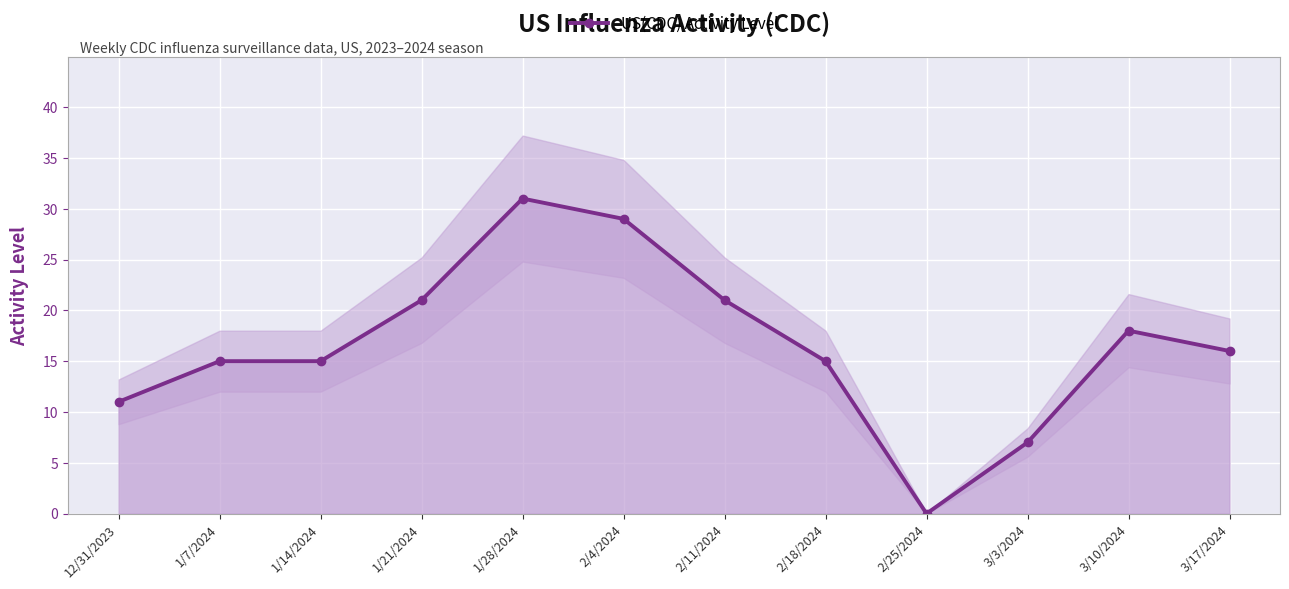

True or false: the data shows 10 at 1/28/2024.

False